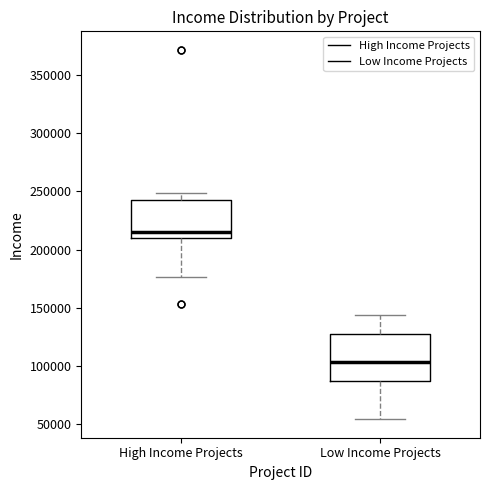

Which box has the lowest median line?

Low Income Projects